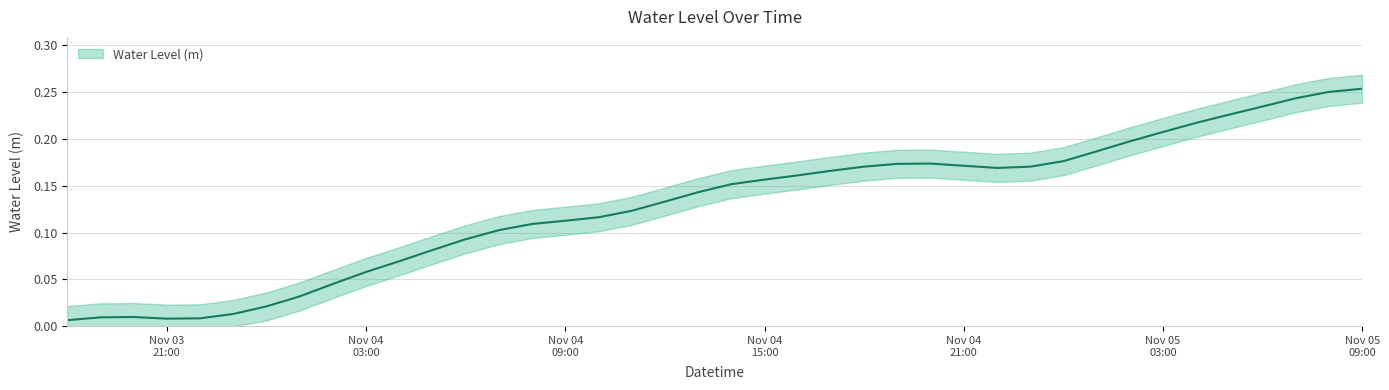

What is the average value?

0.1